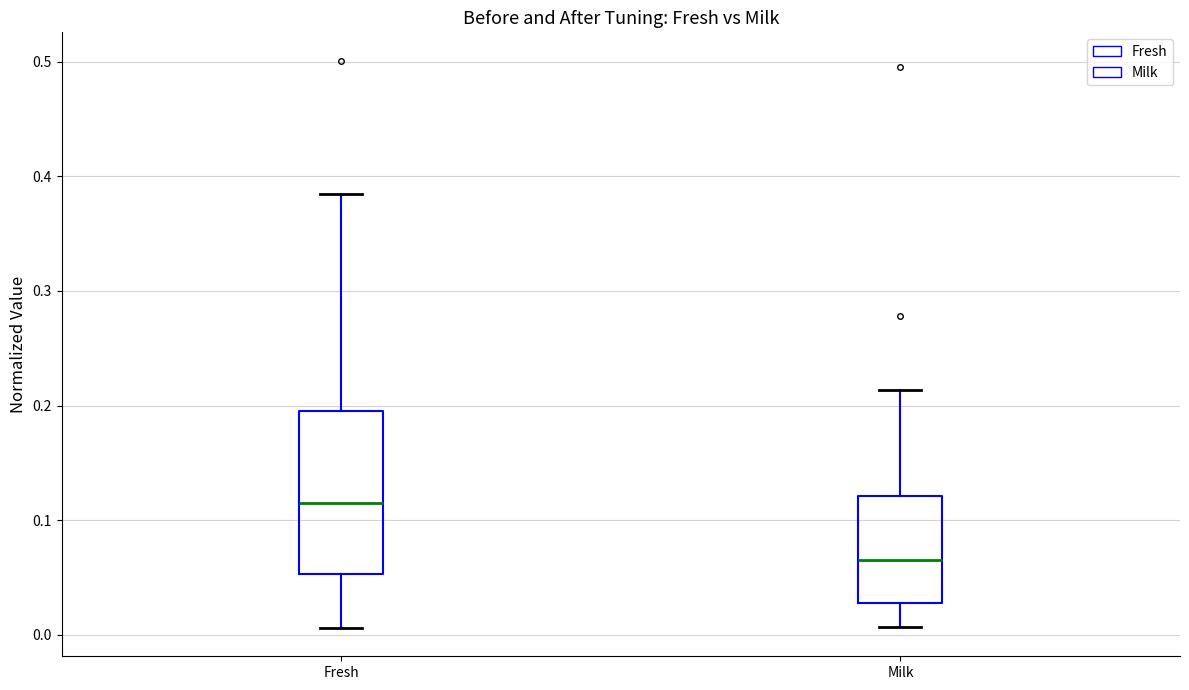

Reading left to right, read every box against the y-axis: the position of its median line, the range the box covers, and the ends of its whiskers. The values are not printed on the chart, so give them approximately, as read against the axis.

Fresh: median 0.12, box 0.05 to 0.20, whiskers 0.01 to 0.38
Milk: median 0.07, box 0.03 to 0.12, whiskers 0.01 to 0.21